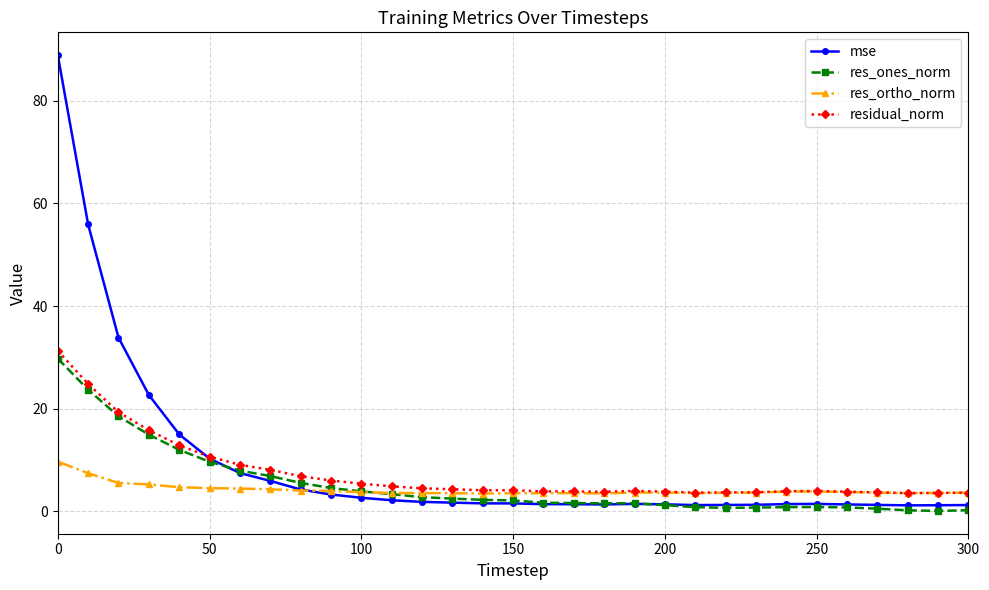

What are all the series names shown in the legend?

mse, res_ones_norm, res_ortho_norm, residual_norm